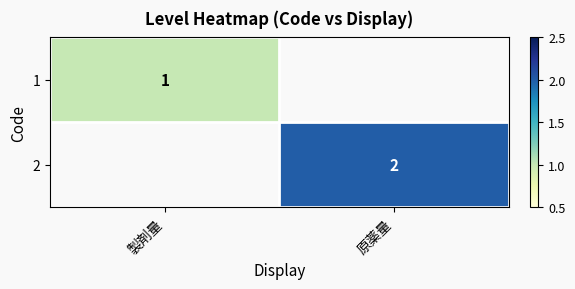

The 1 series shows 0 at 製剤量. True or false?

False